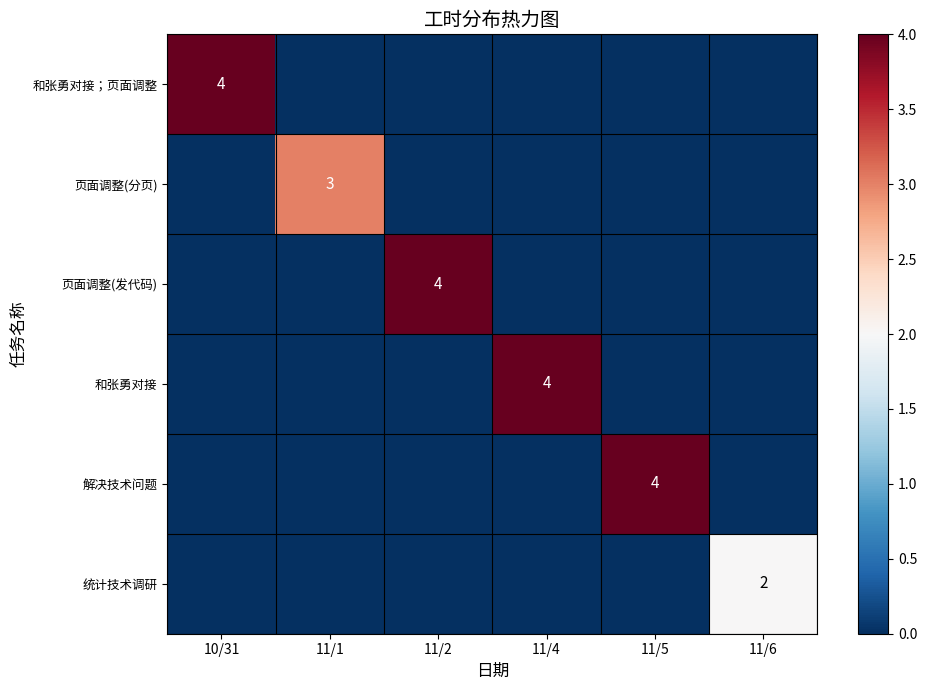

What is the difference between the highest and lowest values at 10/31?

4